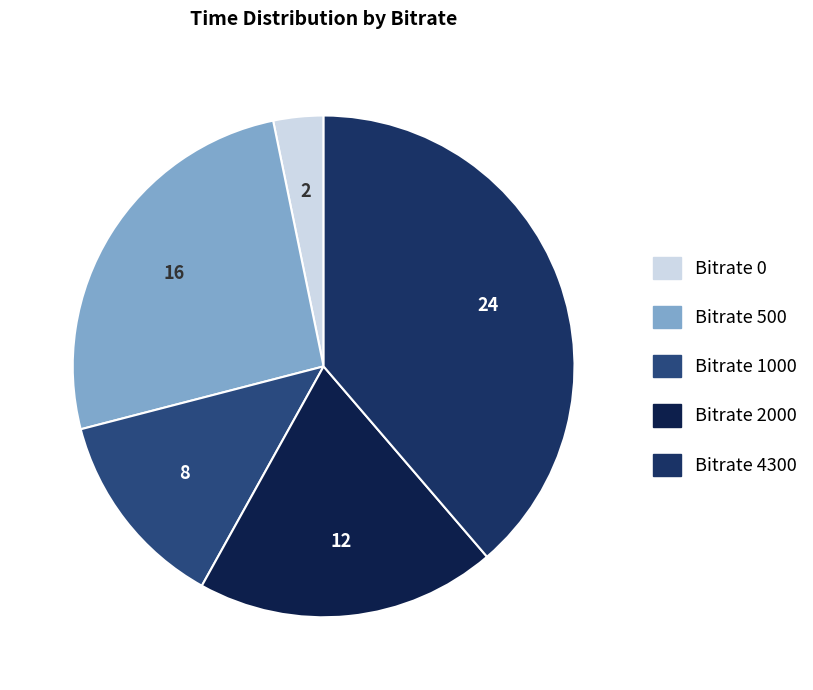

Count the number of slices in the pie.

5